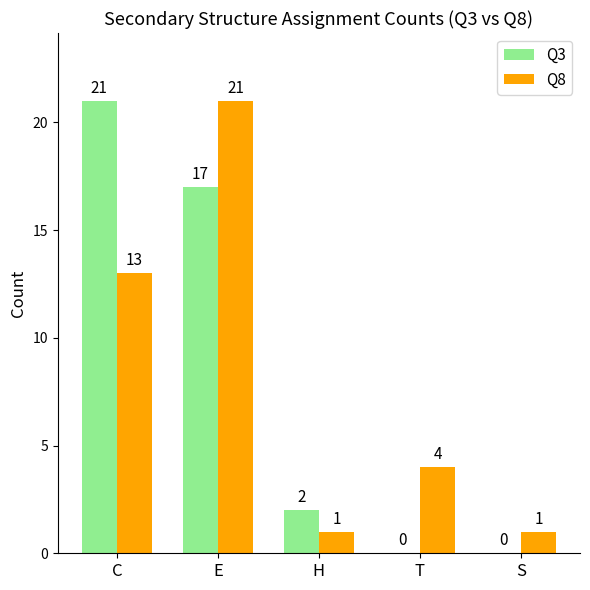

Count the number of data series in this chart.

2